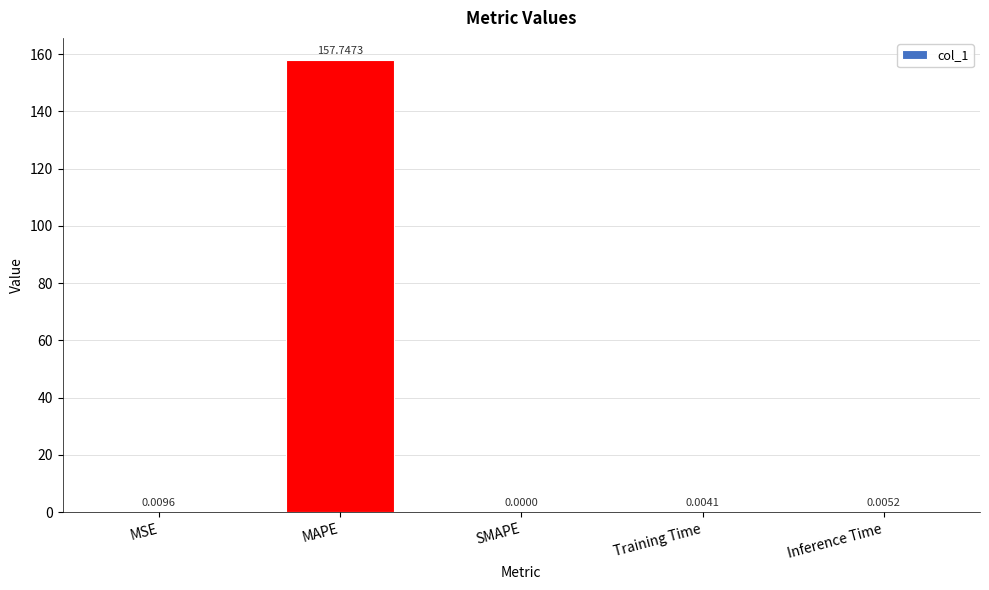

At which category does the chart reach its peak across all series?

MAPE